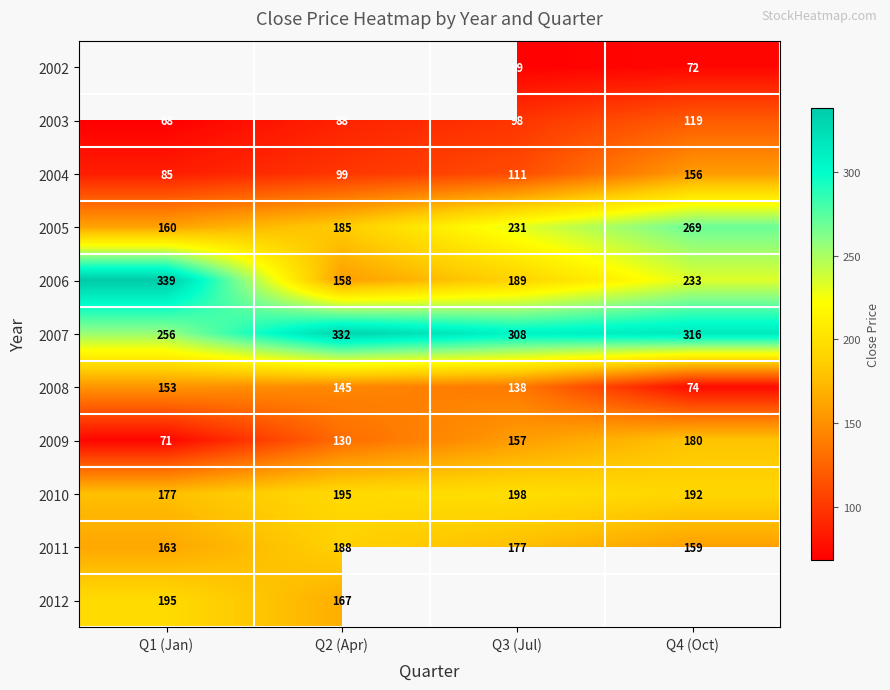

True or false: 2009 has a value of 32.6 at Q1 (Jan).

False